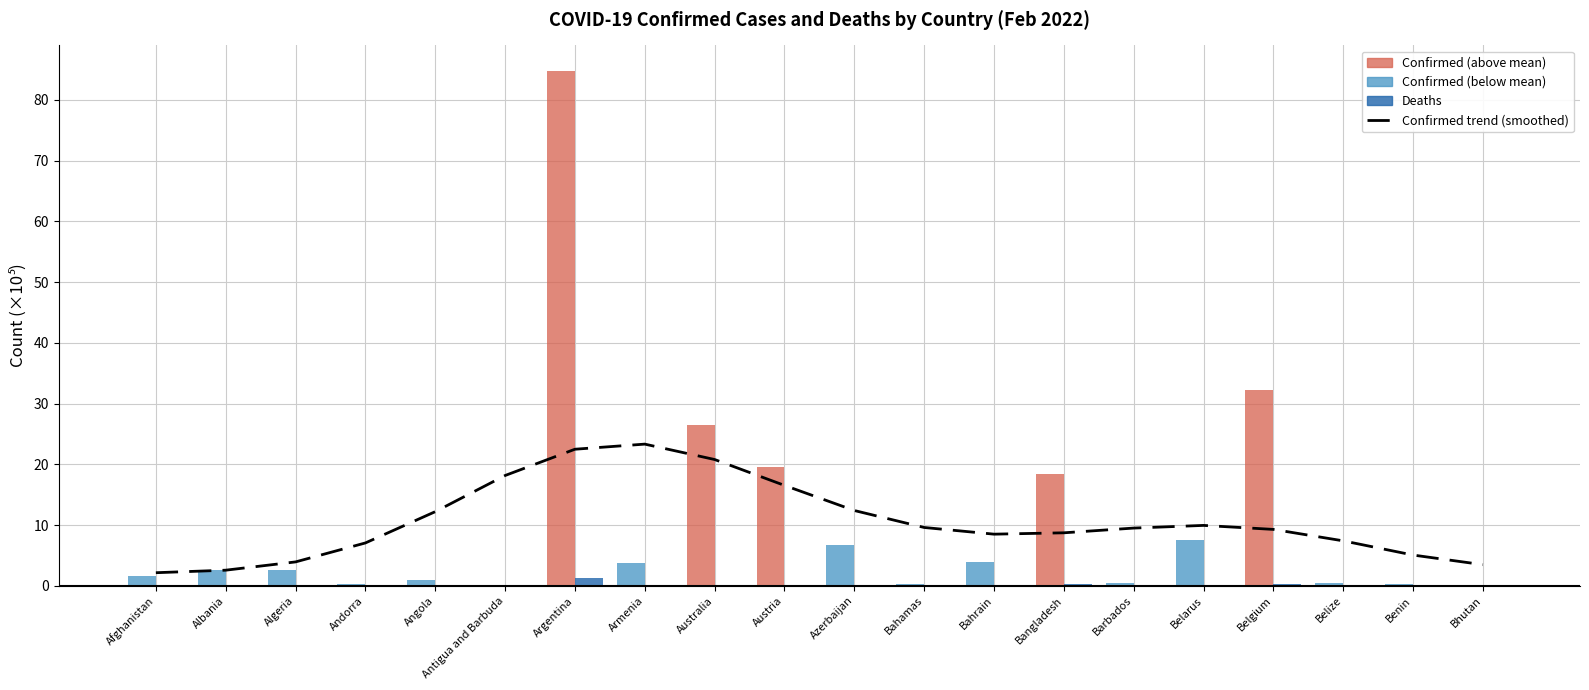

Read the value at Argentina.

22.5